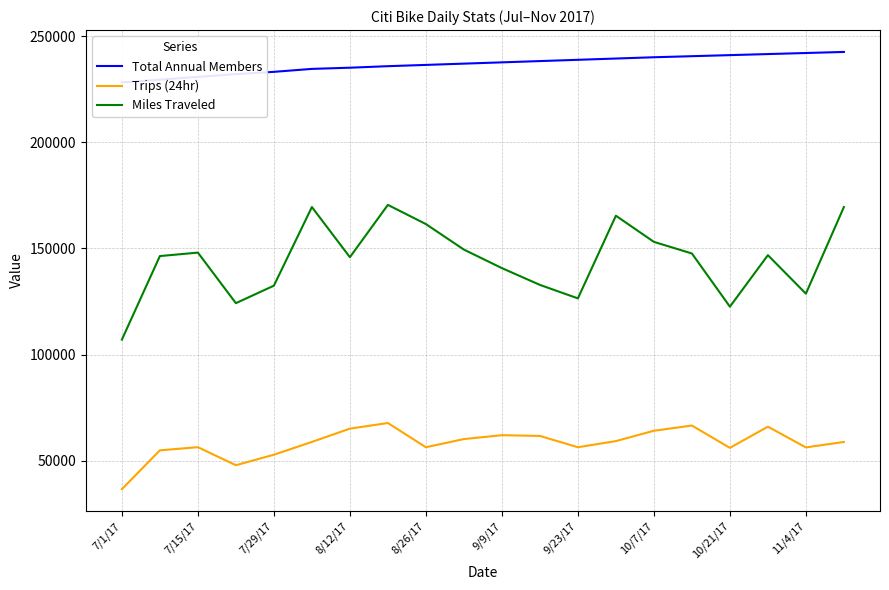

Which category has the lowest value in the Miles Traveled series?

7/1/17